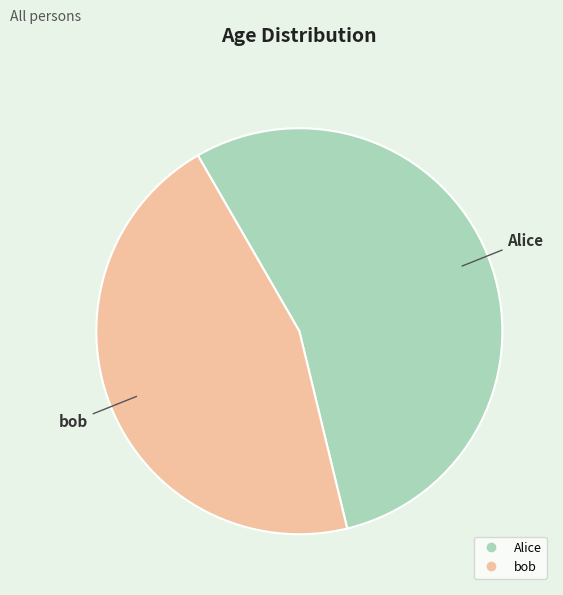

What is the majority slice?

Alice